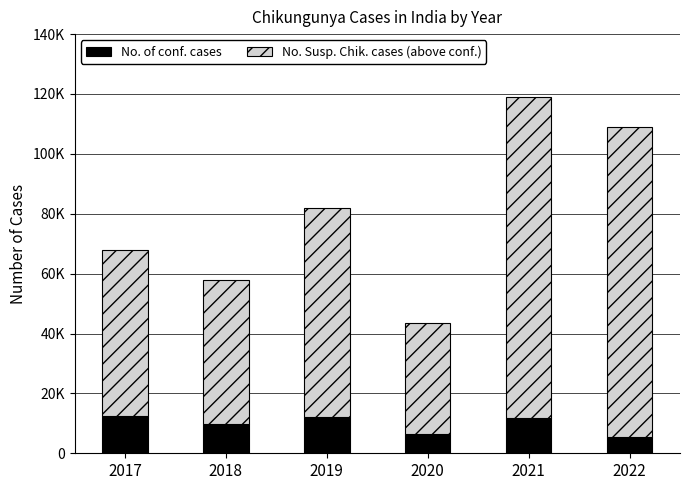

Are the bars horizontal?

No